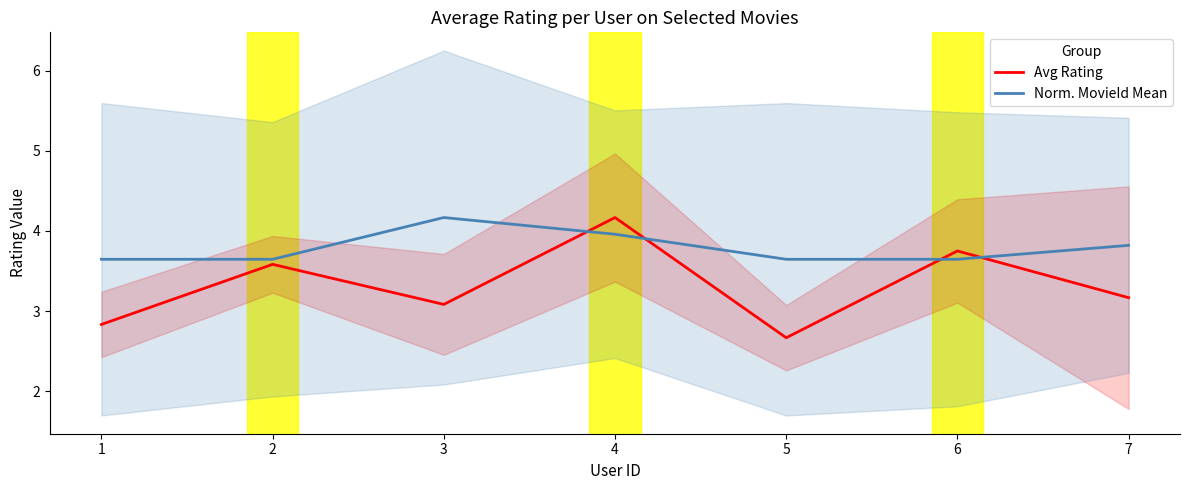

What is the highest value of the Avg Rating series?

4.2